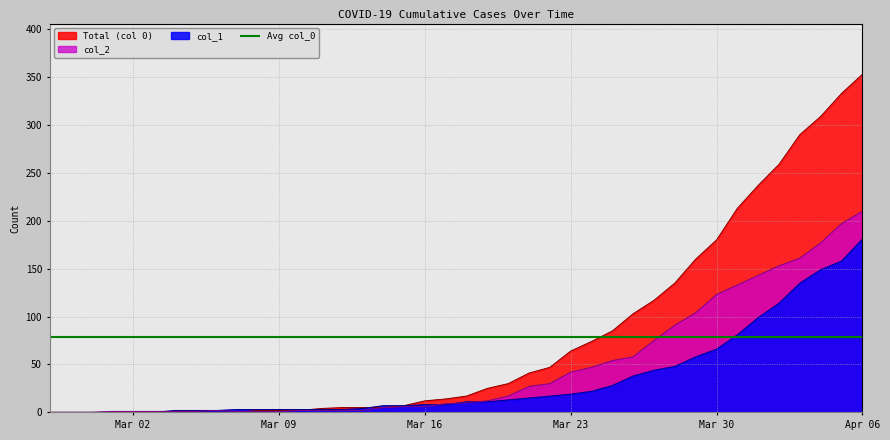

The Total (col 0) series shows 180.0 at Mar 30. True or false?

True